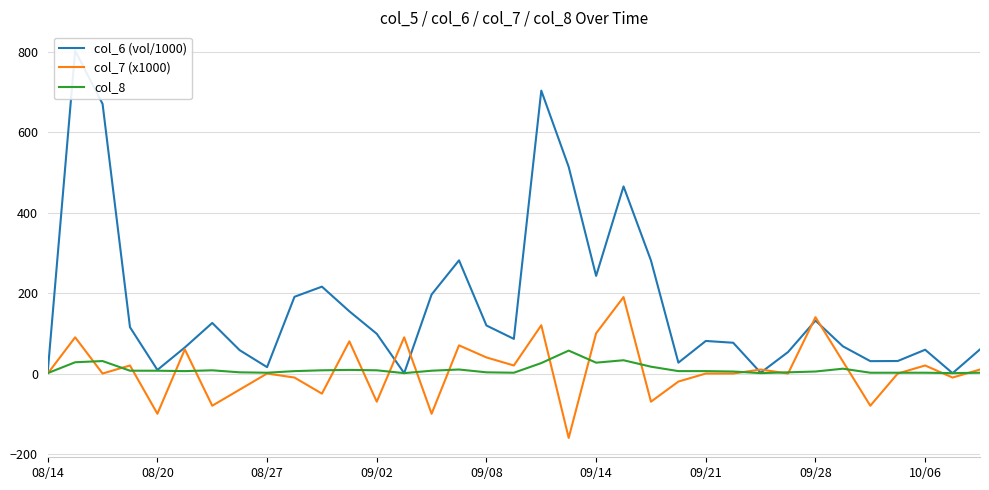

What is the value of the col_7 (x1000) point at the 22nd from the left?

190.0